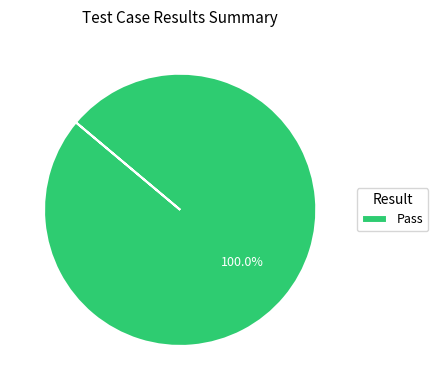

Rank the categories by value from highest to lowest.

Pass